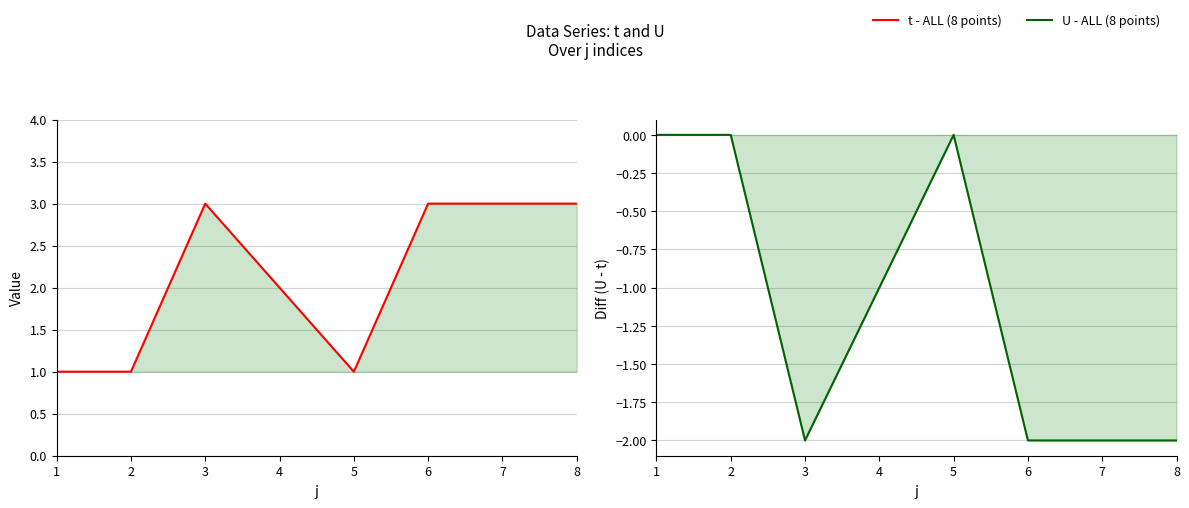

At how many categories does at least one series exceed 2?

4